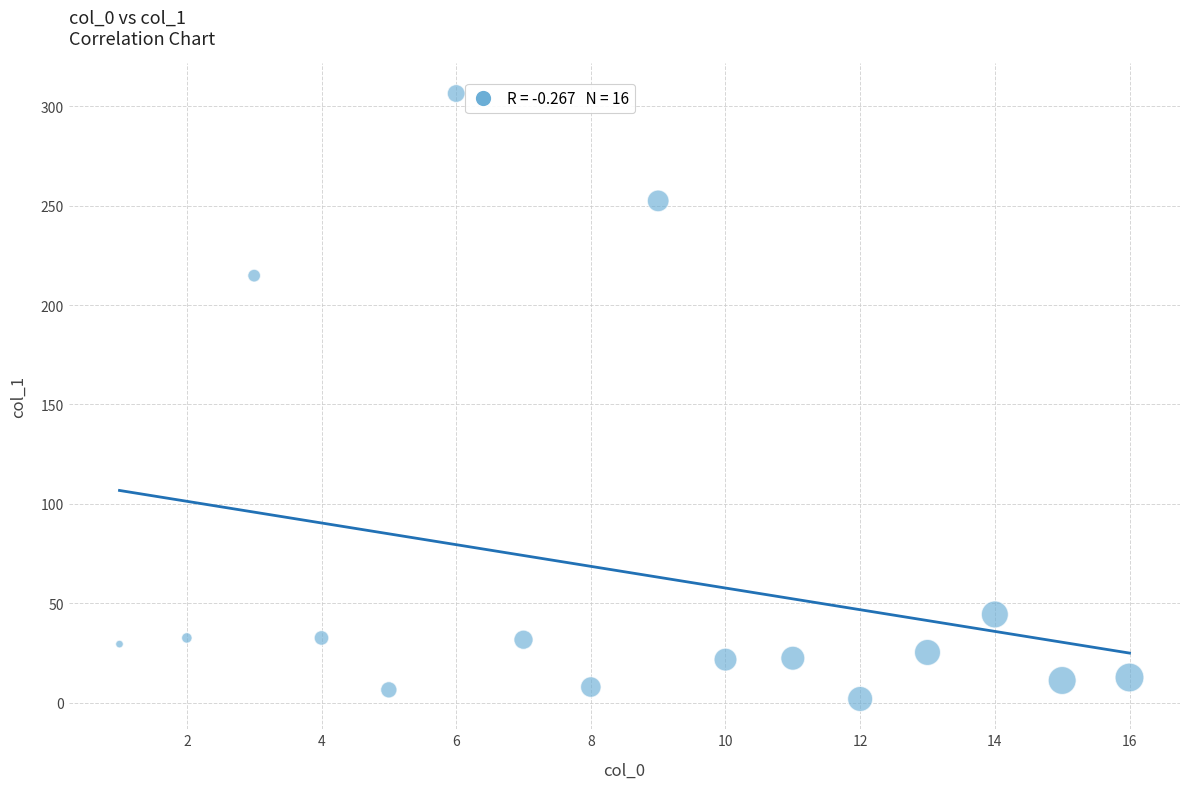

What Y value in the scatter plot is closest to 154?

214.8